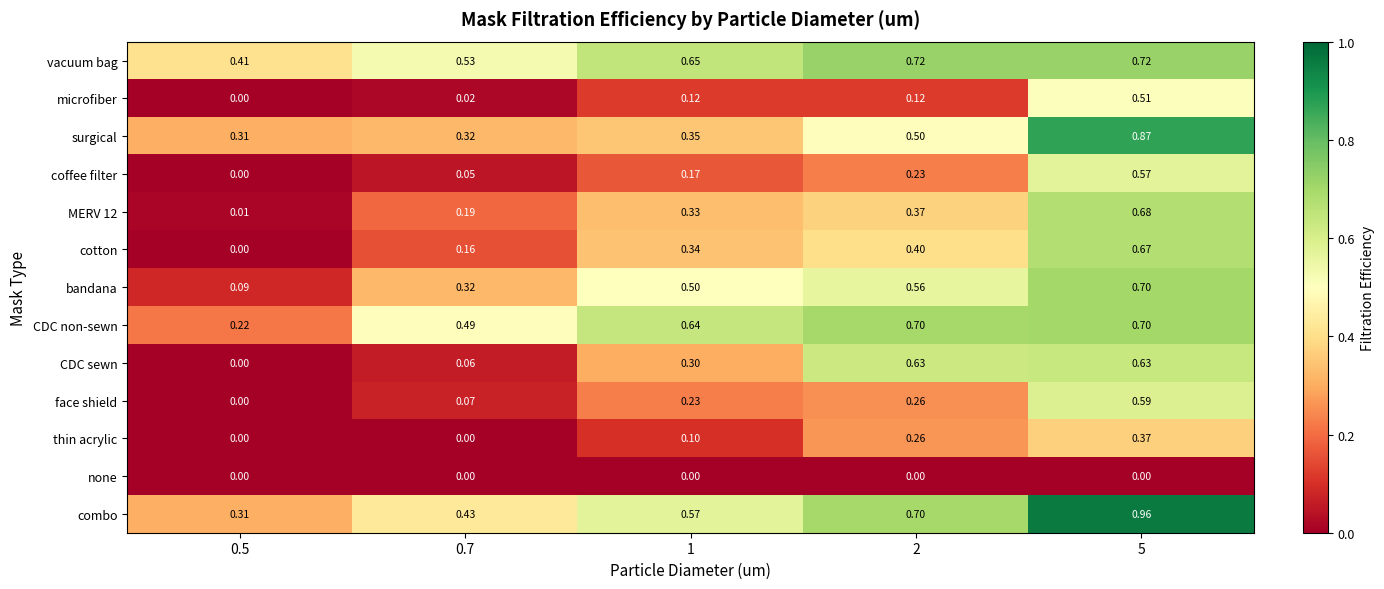

Is the value of CDC sewn at 5 greater than the value of face shield at 5?

Yes